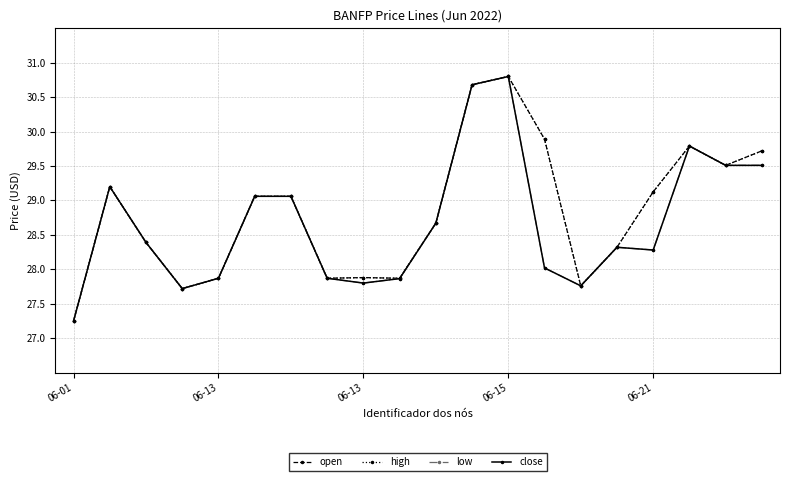

Is this an area chart (filled region under the line)?

No